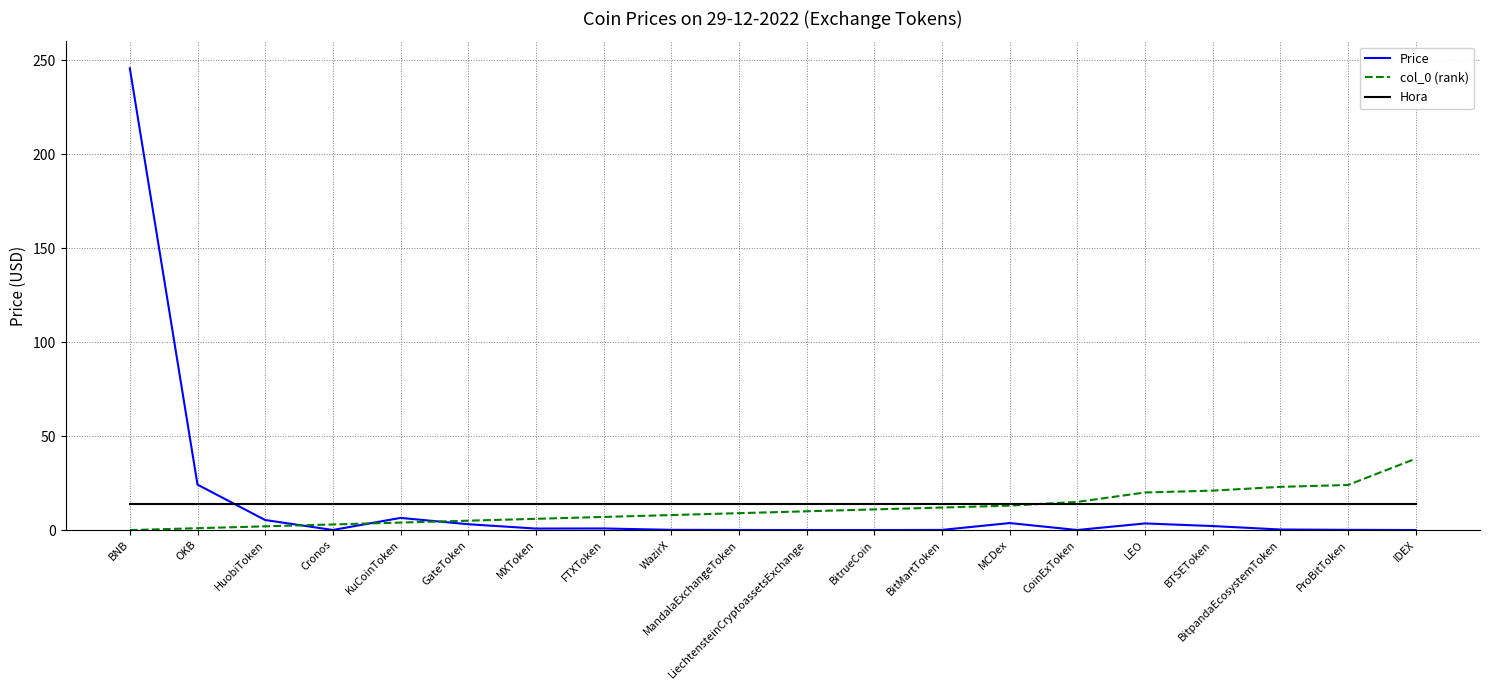

The col_0 (rank) series shows 42.9 at ProBitToken. True or false?

False